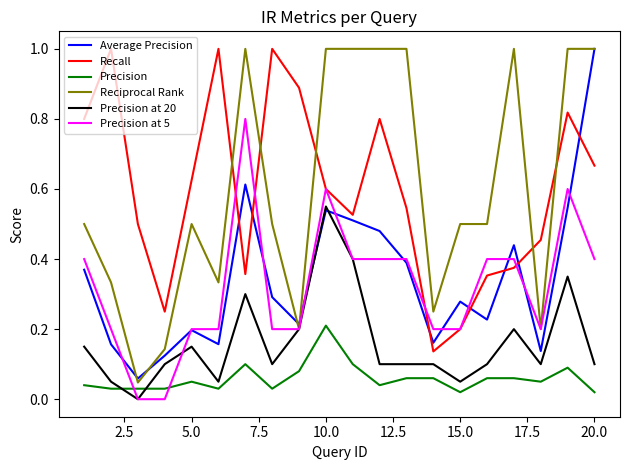

Which series has the largest range (max minus min)?

Reciprocal Rank